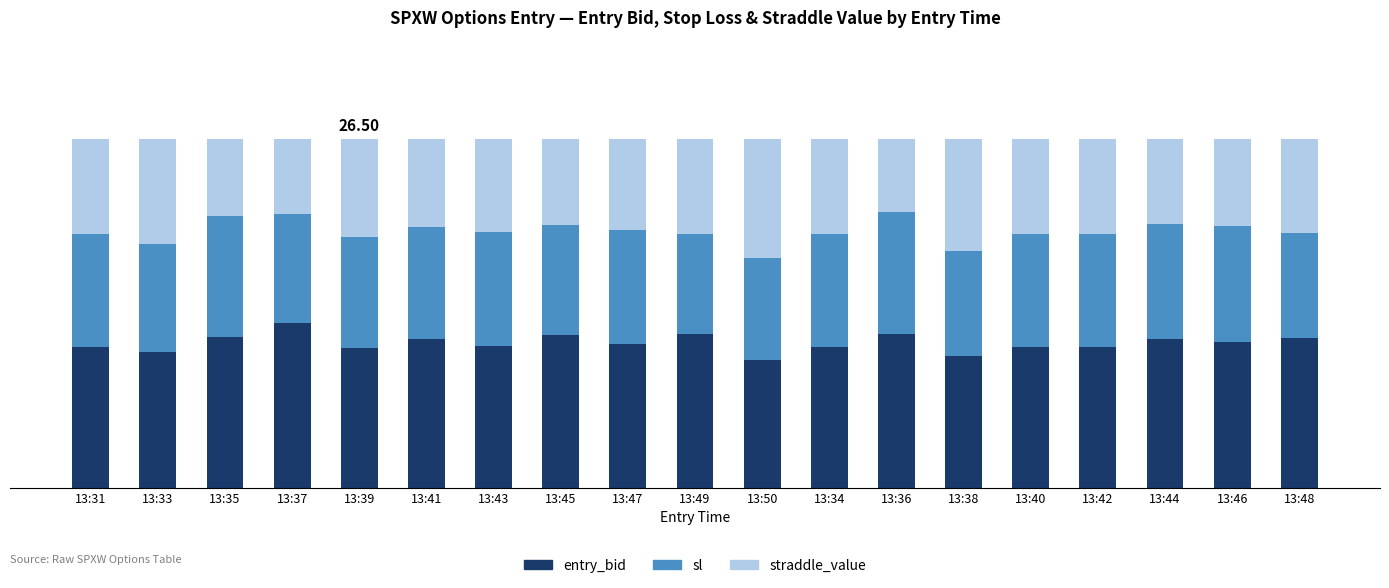

Read the entry_bid value at 13:46.

11.1